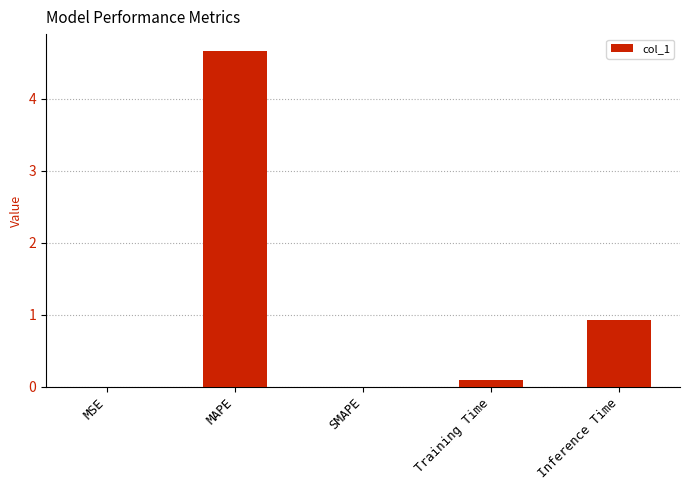

Is it true that the value at Inference Time is 0.9?

True